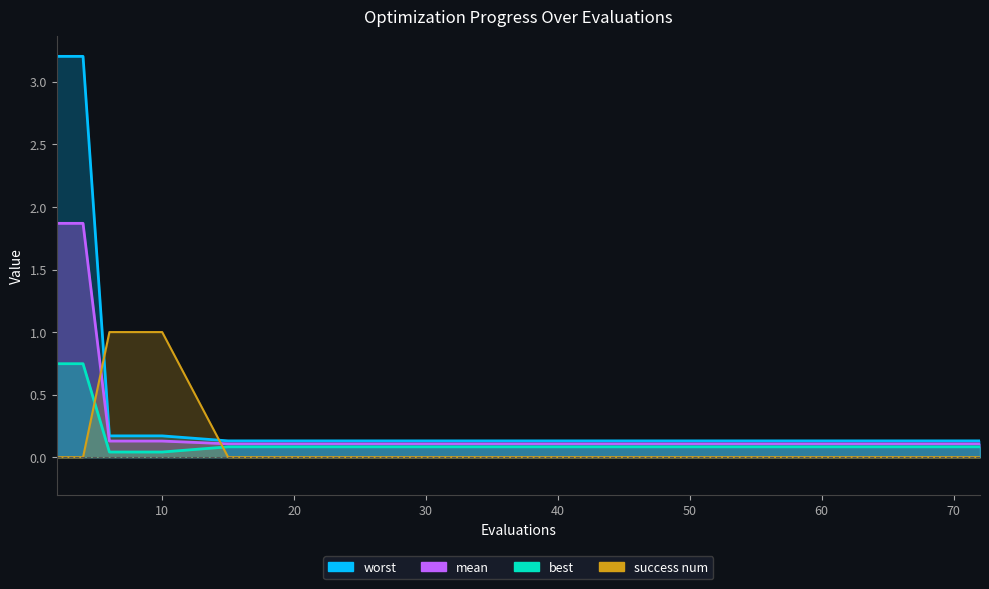

Does the chart display data point markers on the line(s)?

No